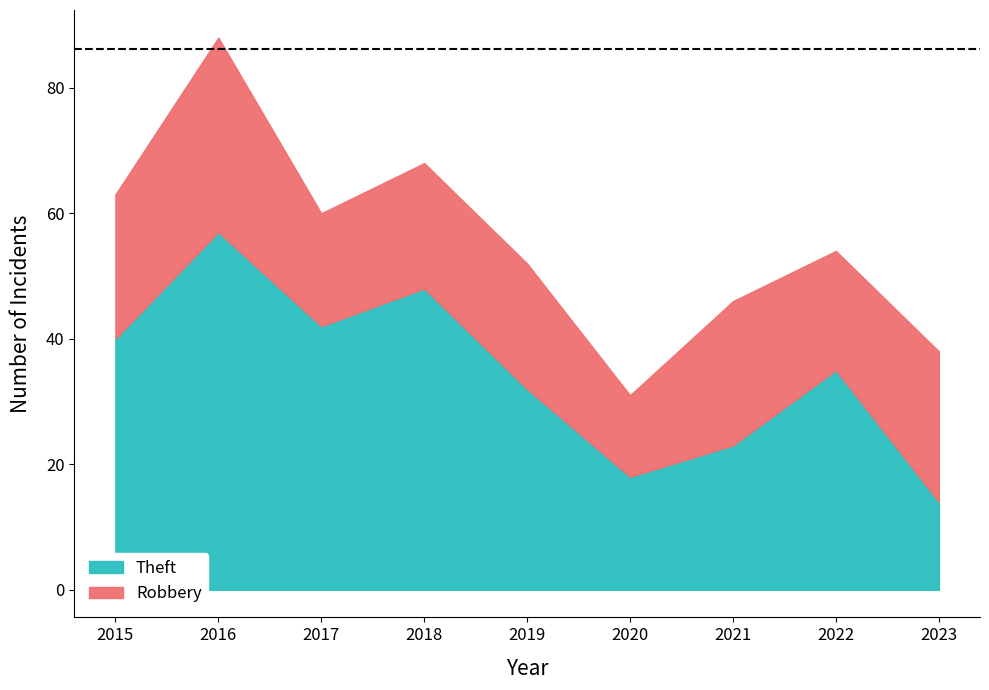

What is the value of the Theft point at the 7th from the left?

23